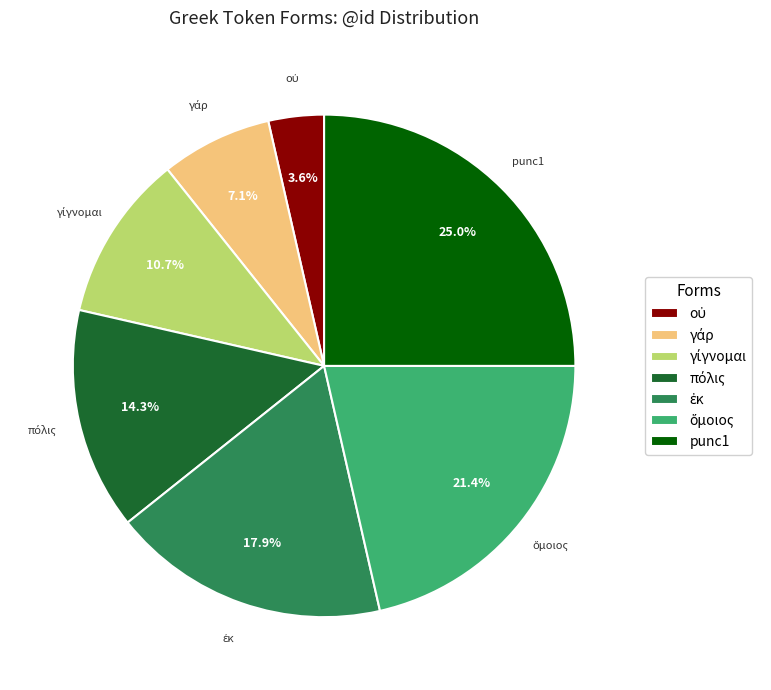

Which category has the biggest portion of the pie?

punc1